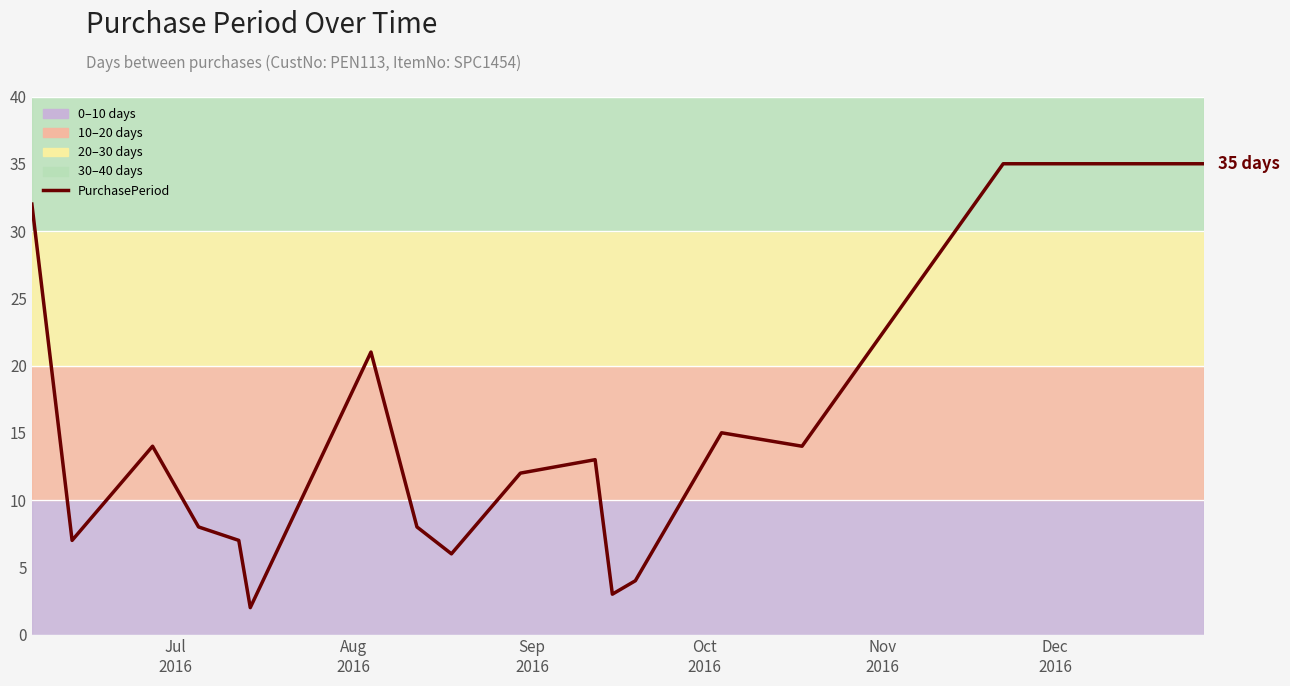

What is the smallest value displayed?

2